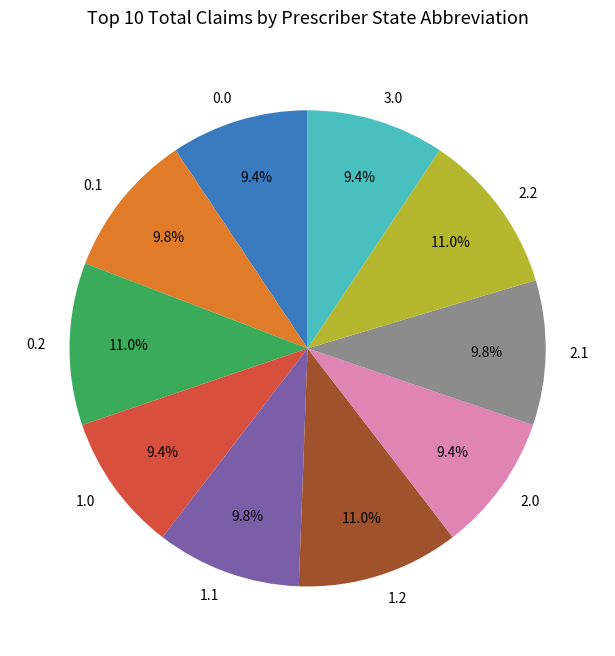

Is the sum of 2.2 and 1.0 greater than half?

No